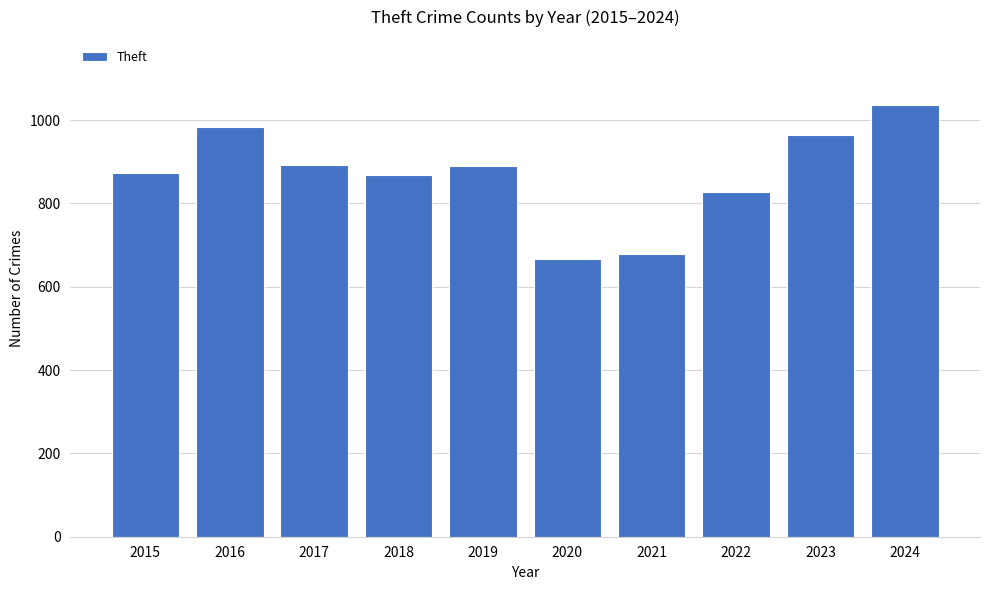

At which category does the chart reach its peak across all series?

2024